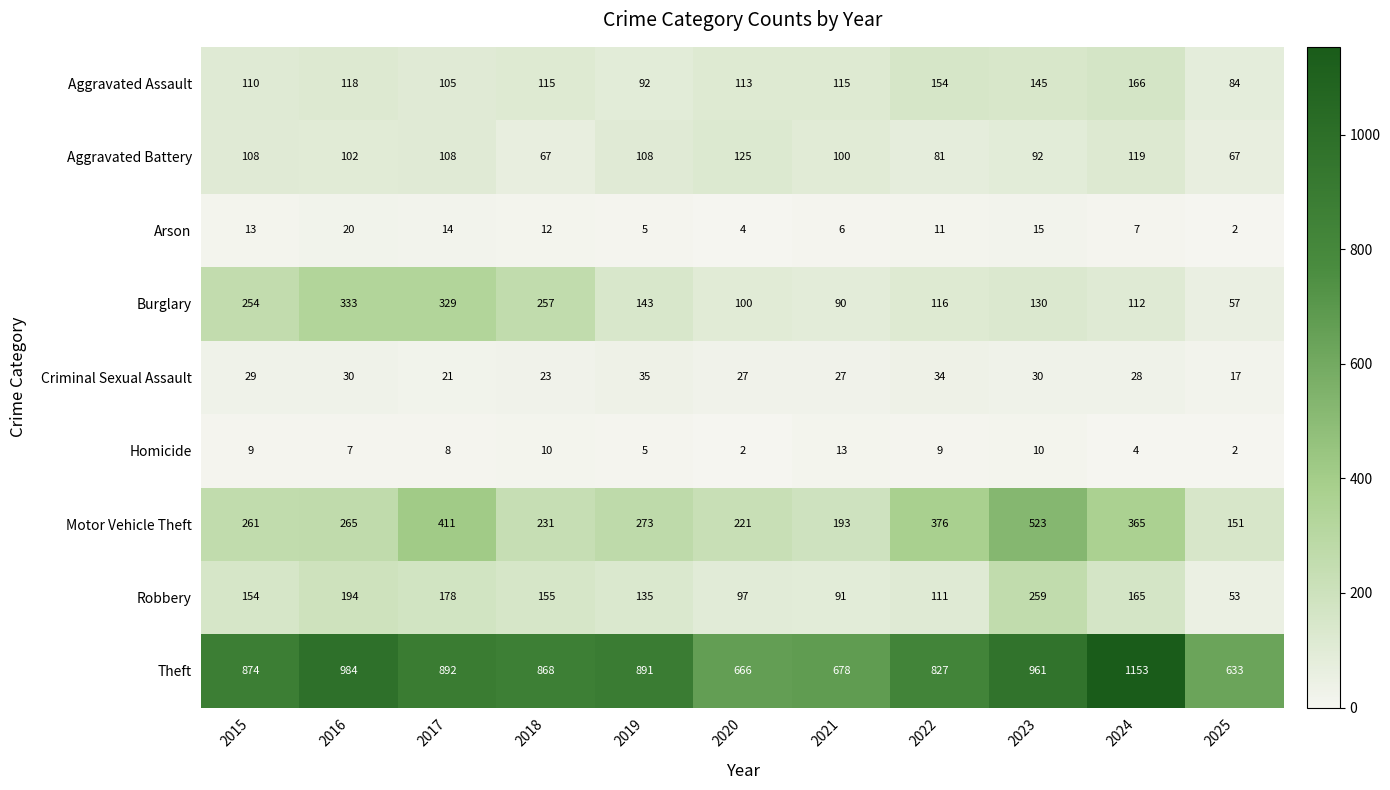

What is the maximum value for Theft?

1153